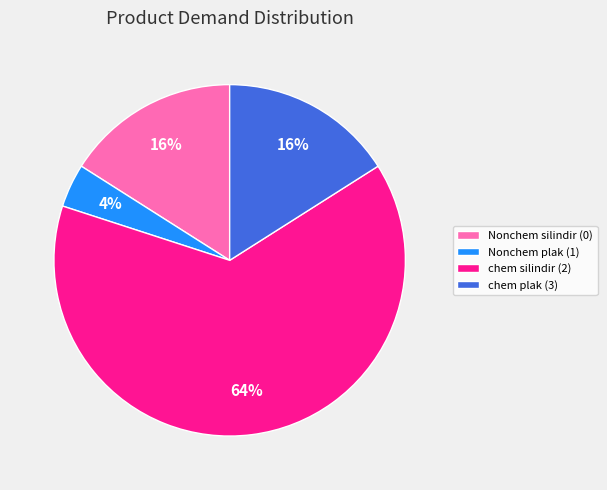

Approximately how many times larger is the value at chem silindir (2) compared to Nonchem silindir (0)?

4.0